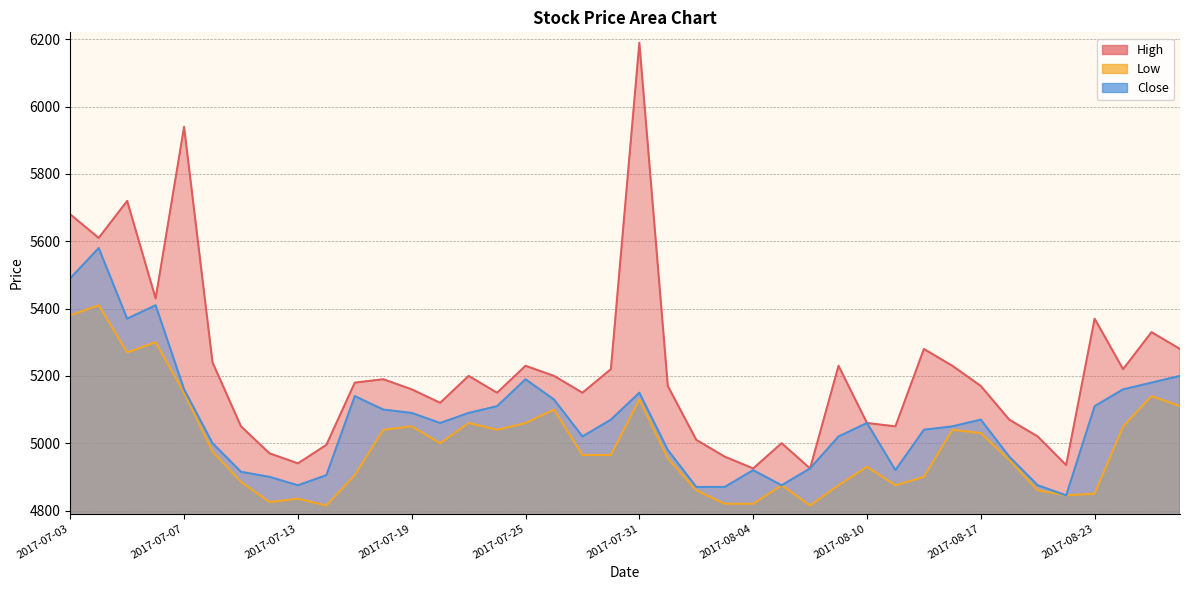

True or false: Low and Close intersect in this chart.

False